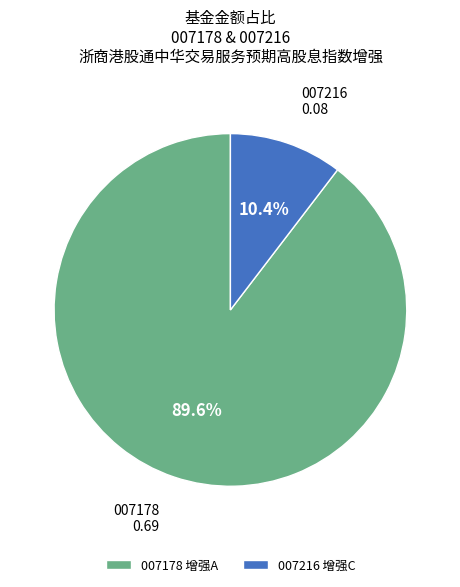

Which category has the smallest portion of the pie?

007216 增强C